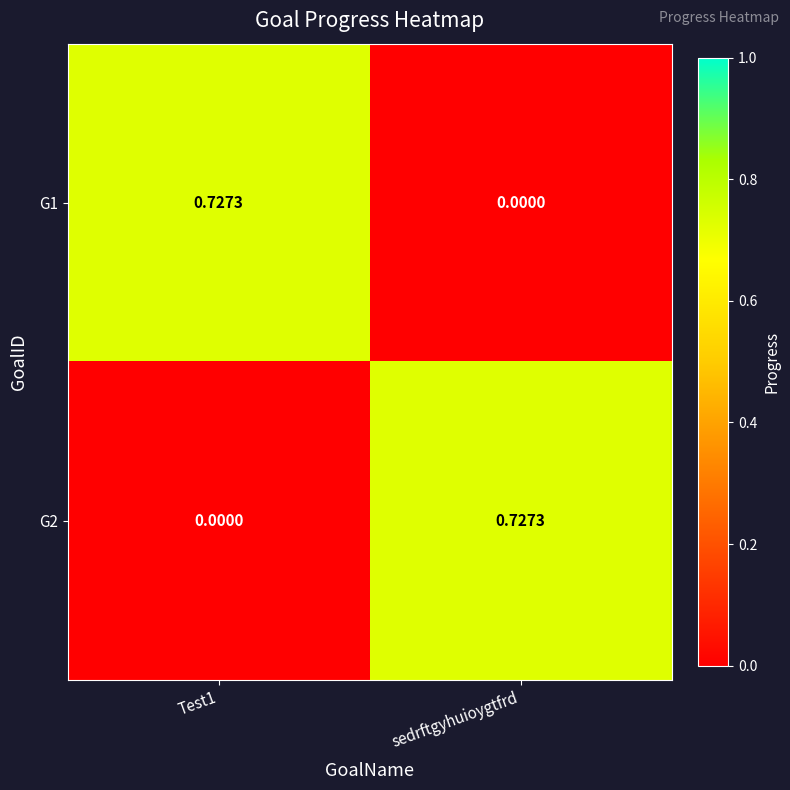

Is the value of G1 at sedrftgyhuioygtfrd greater than the value of G2 at sedrftgyhuioygtfrd?

No